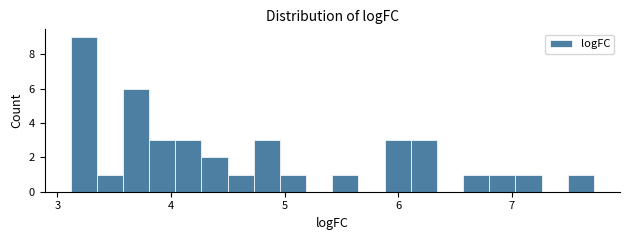

Around what value on the x-axis is the tallest bar? Give the approximate position of its centre, as read against the axis.

3.2